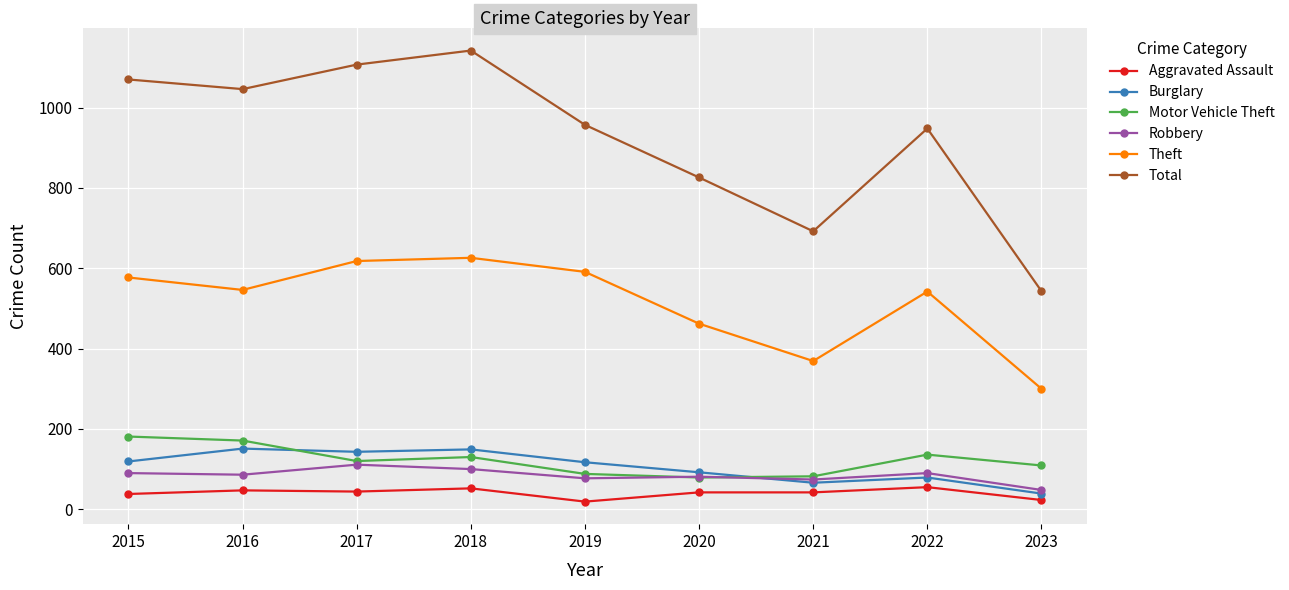

Between 2017 and 2022, which series saw the biggest shift?

Total